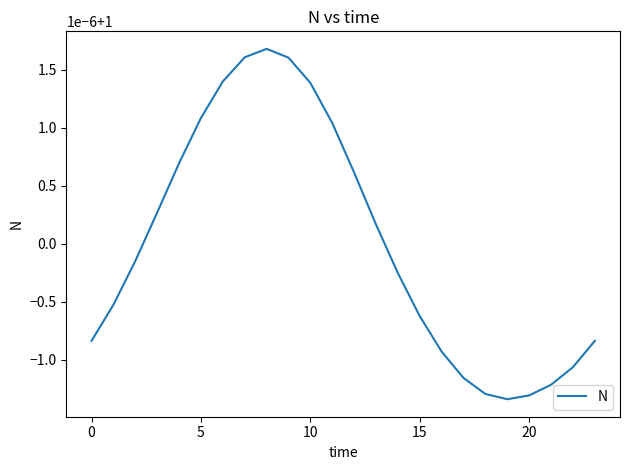

At which category does the chart reach its minimum across all series?

19